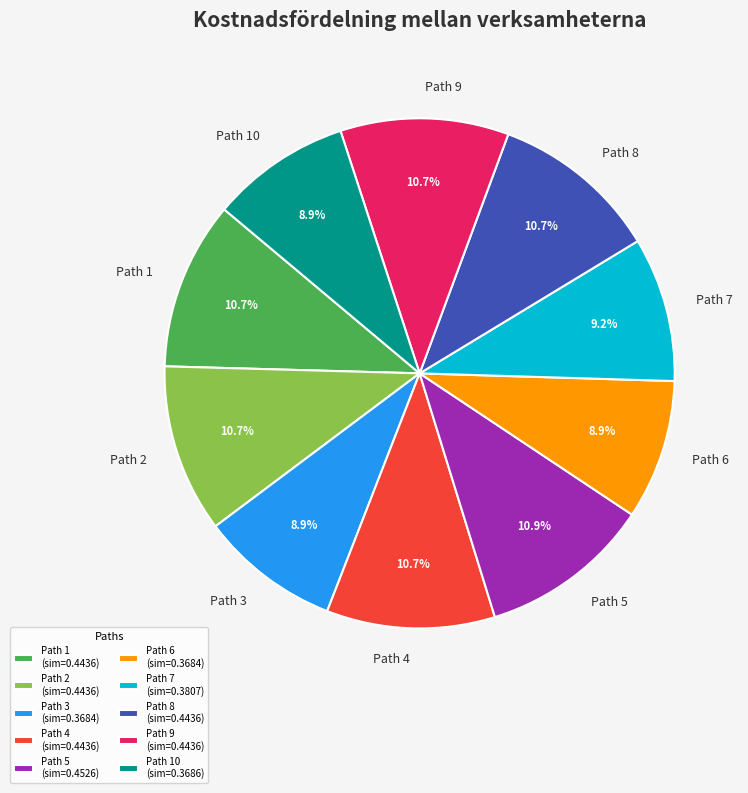

Is Path 7 the majority of the pie?

No